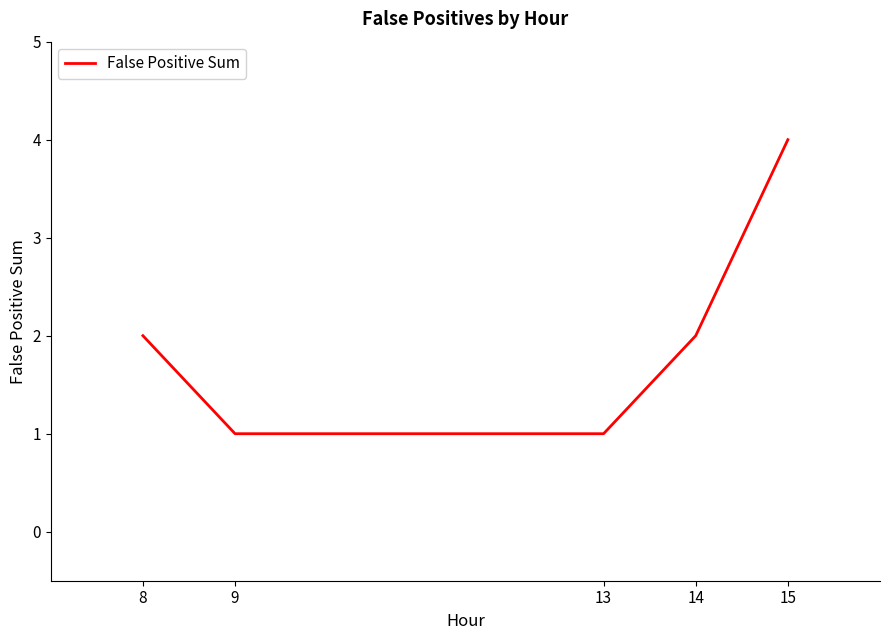

True or false: the data shows 2 at 8.

True